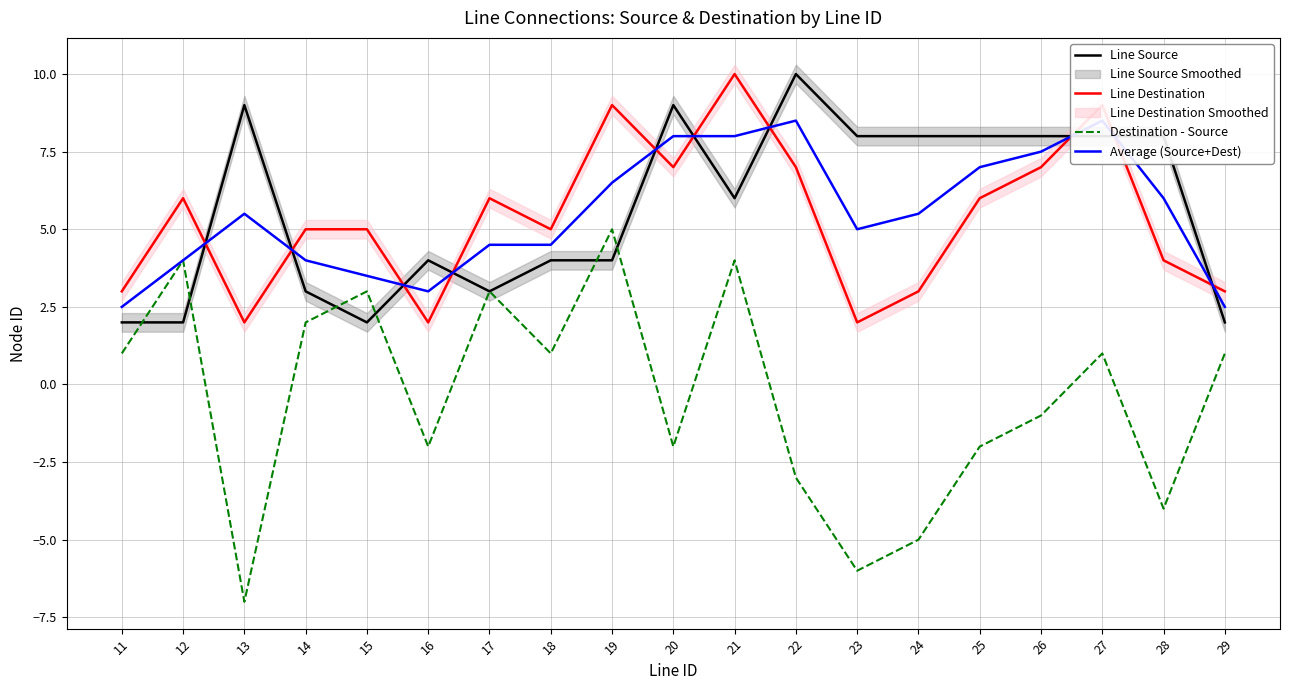

What is the spread (max minus min) of values at 23?

14.0